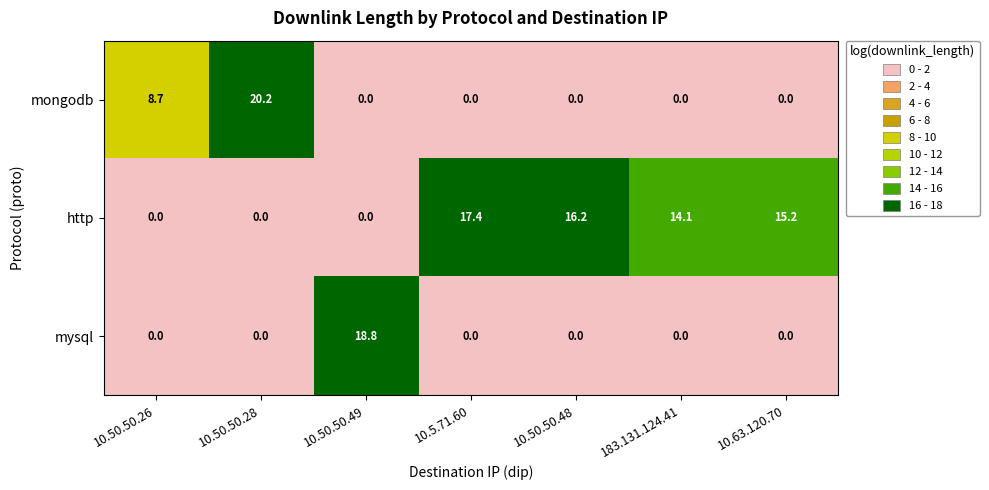

True or false: http has a value of 7.5 at 10.5.71.60.

False